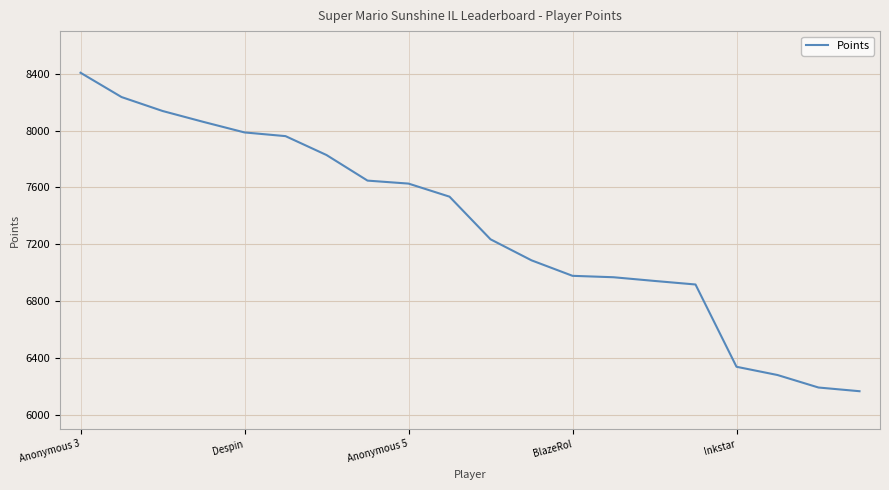

What is the difference between the maximum and minimum values?

2241